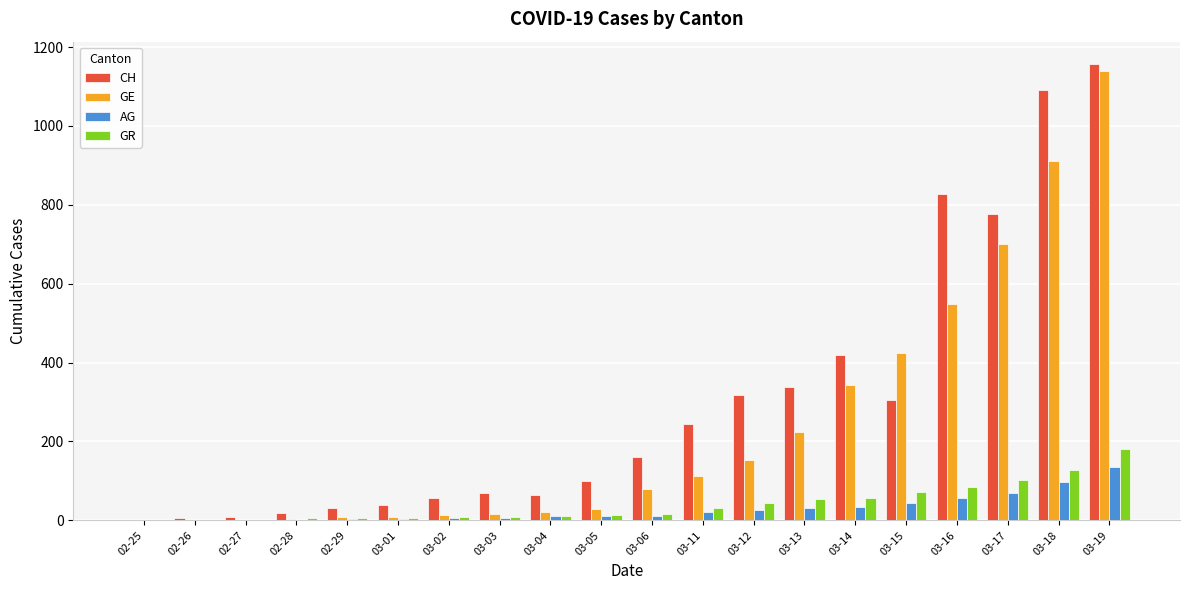

Which series has the largest total across all categories?

CH